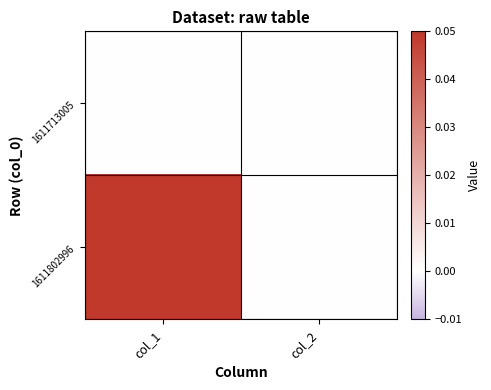

Which has a higher value, col_1 or col_2?

col_1